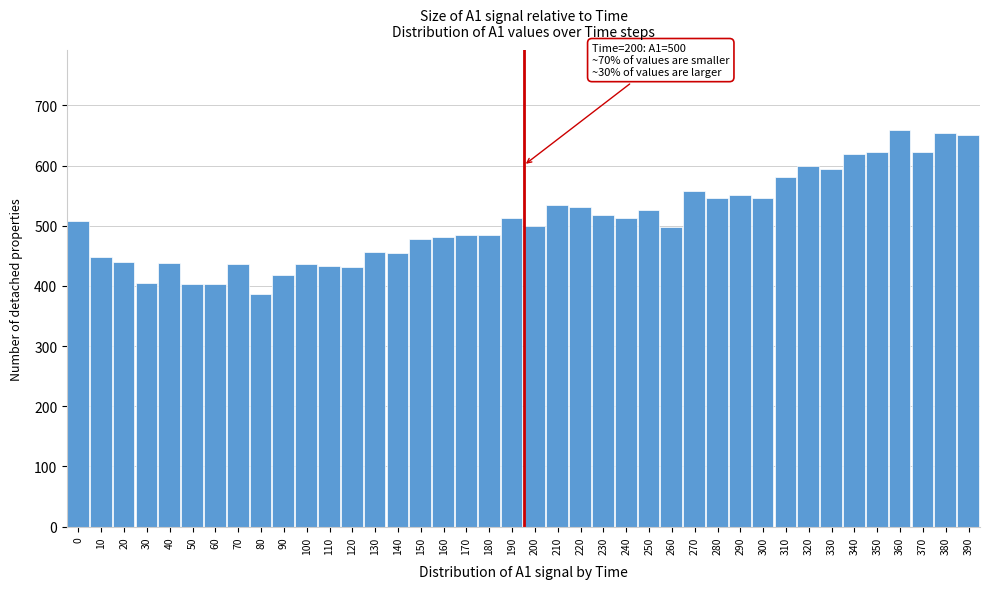

What is the change in value from 20 to 50?

-36.9